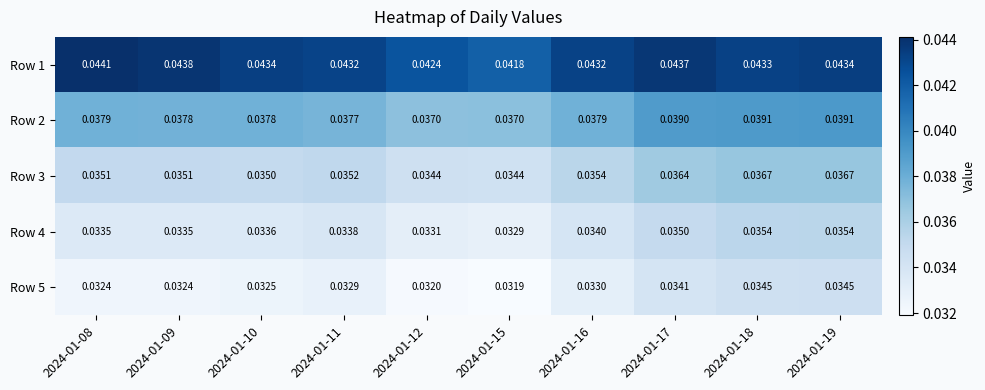

Is the value of Row 5 at 2024-01-10 greater than the value of Row 3 at 2024-01-18?

No